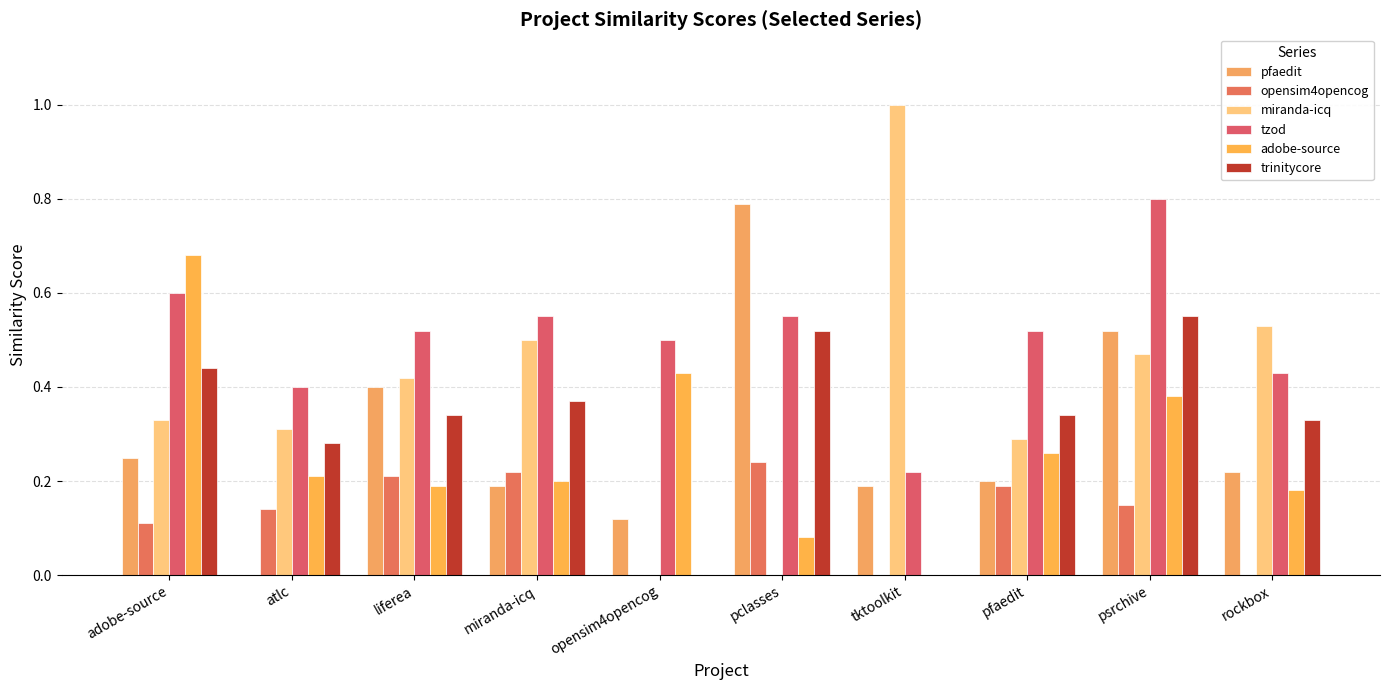

How many groups of bars are there?

10